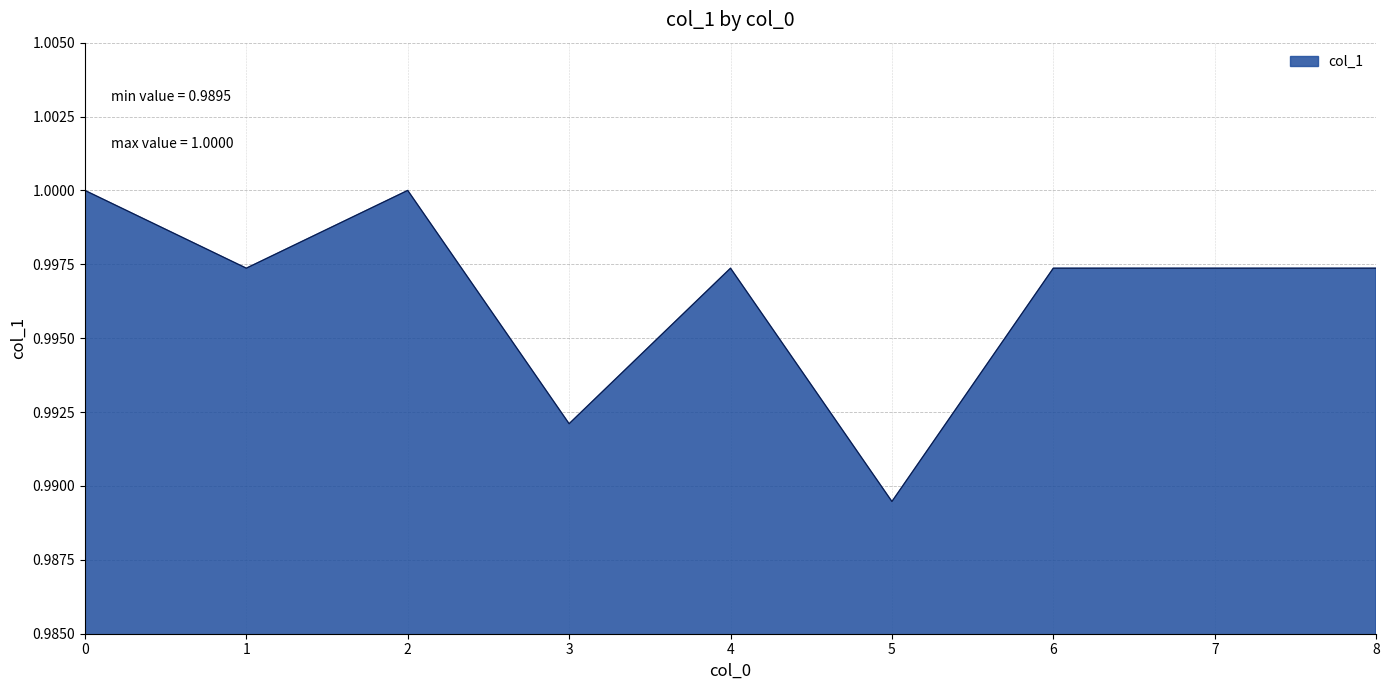

Is it true that the value at 4 is 0.3?

False